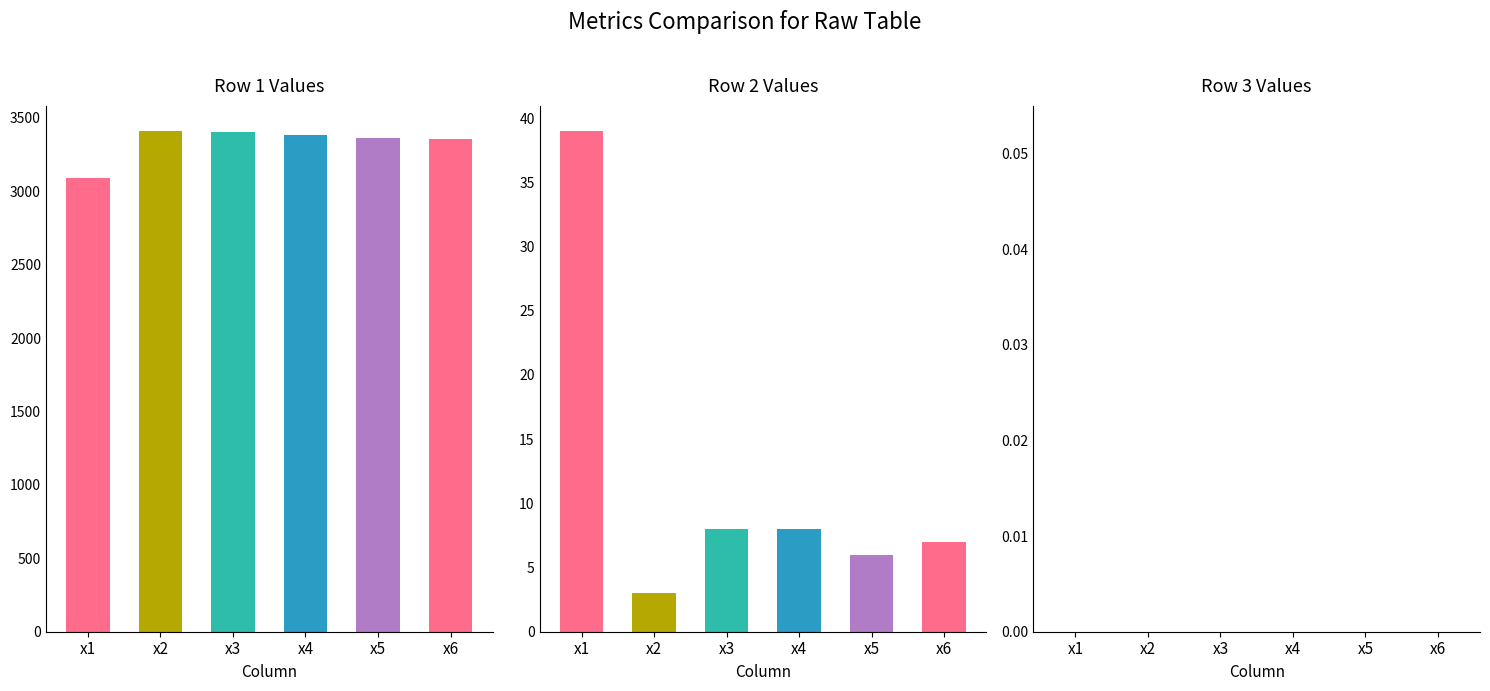

Reading left to right, list all the values displayed in this chart.

Row 1: x1=3088	x2=3411	x3=3405	x4=3381	x5=3365	x6=3359
Row 2: x1=39	x2=3	x3=8	x4=8	x5=6	x6=7
Row 3: x1=0	x2=0	x3=0	x4=0	x5=0	x6=0